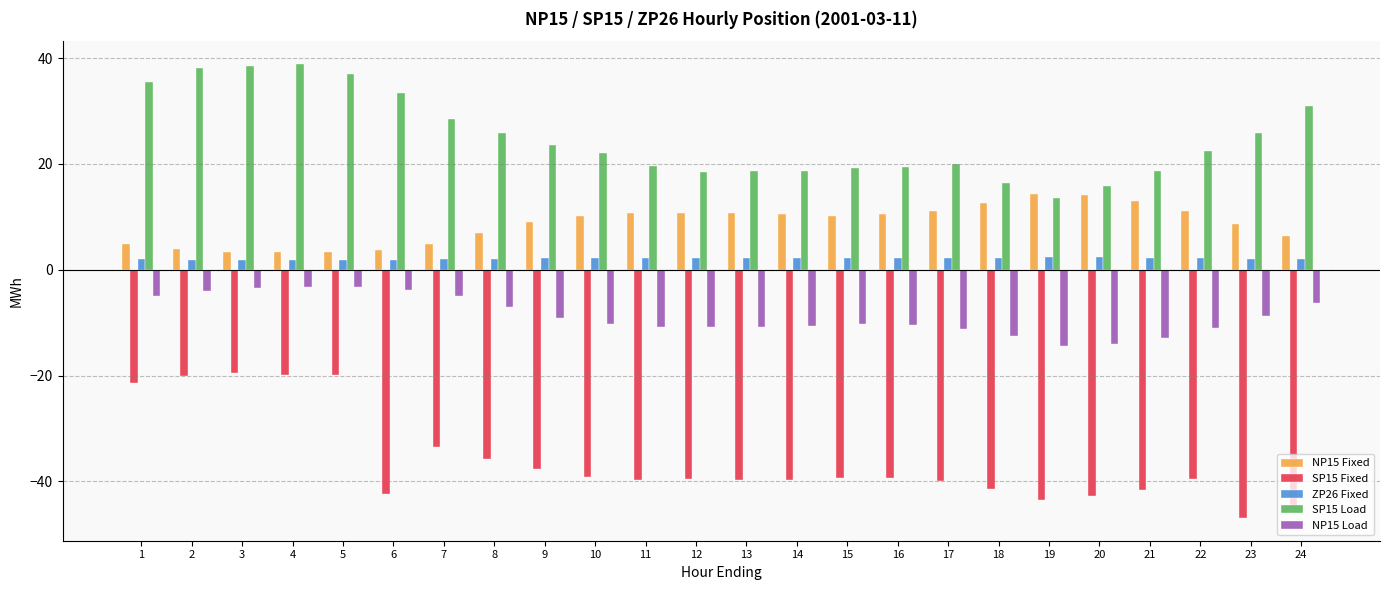

What is the value of the ZP26 Fixed bar at the 19th from the left?

2.4